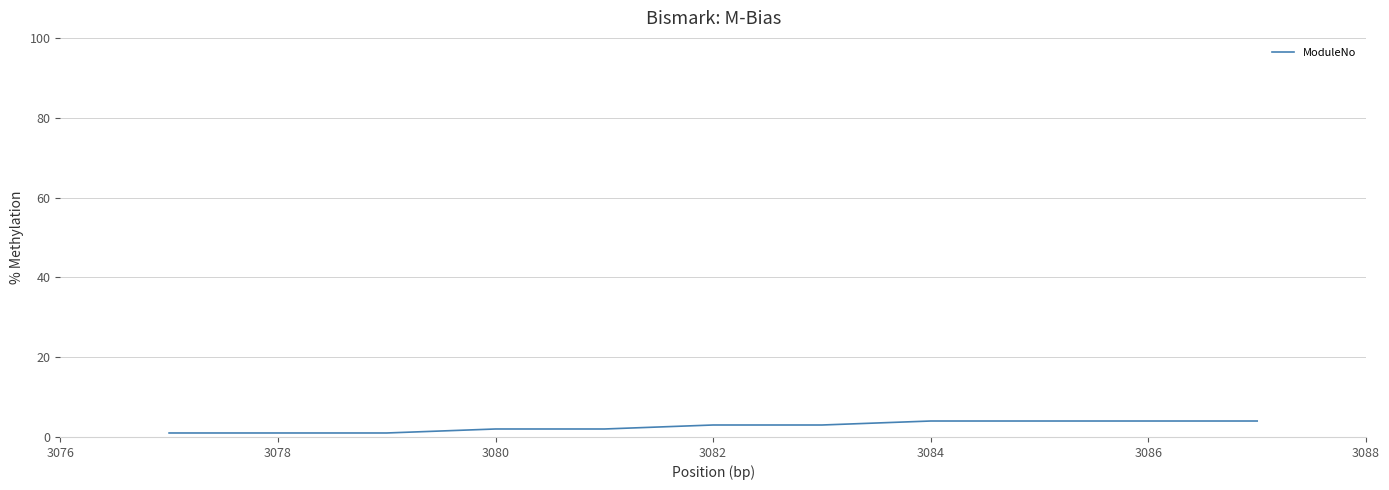

What is the maximum value shown in the chart?

4